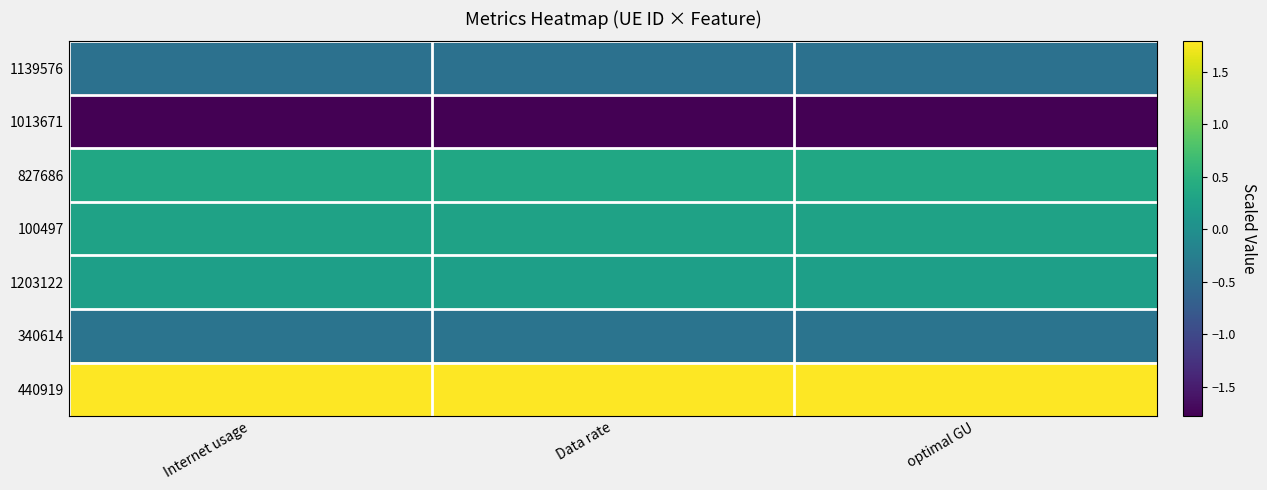

Reading right to left, what are all the values shown in this chart?

1139576: optimal GU=-0.4	Data rate=-0.4	Internet usage=-0.4
1013671: optimal GU=-1.8	Data rate=-1.8	Internet usage=-1.8
827686: optimal GU=0.3	Data rate=0.3	Internet usage=0.3
100497: optimal GU=0.3	Data rate=0.3	Internet usage=0.3
1203122: optimal GU=0.2	Data rate=0.2	Internet usage=0.2
340614: optimal GU=-0.4	Data rate=-0.4	Internet usage=-0.4
440919: optimal GU=1.8	Data rate=1.8	Internet usage=1.8